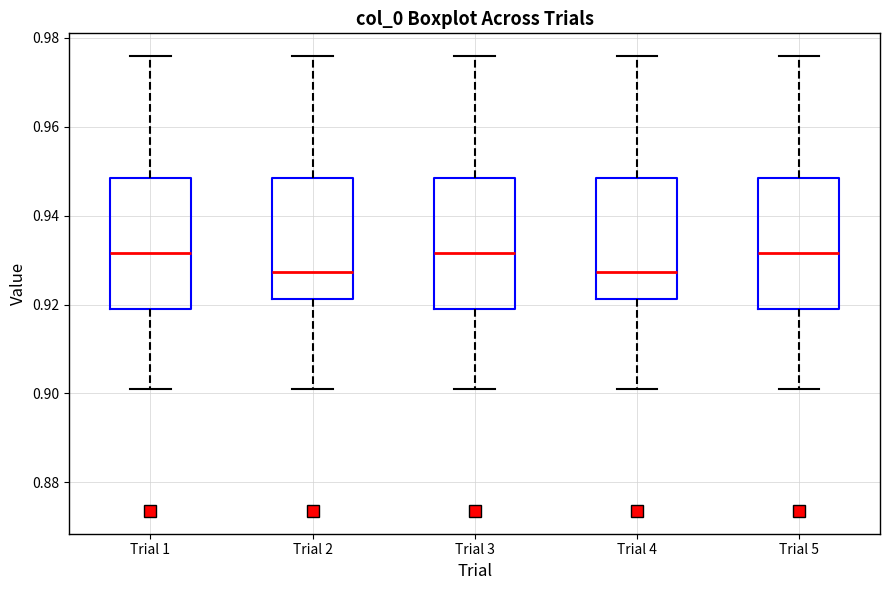

Where does the lower whisker of the box for Trial 5 end on the y-axis? The values are not printed on the chart, so give them approximately, as read against the axis.

0.900